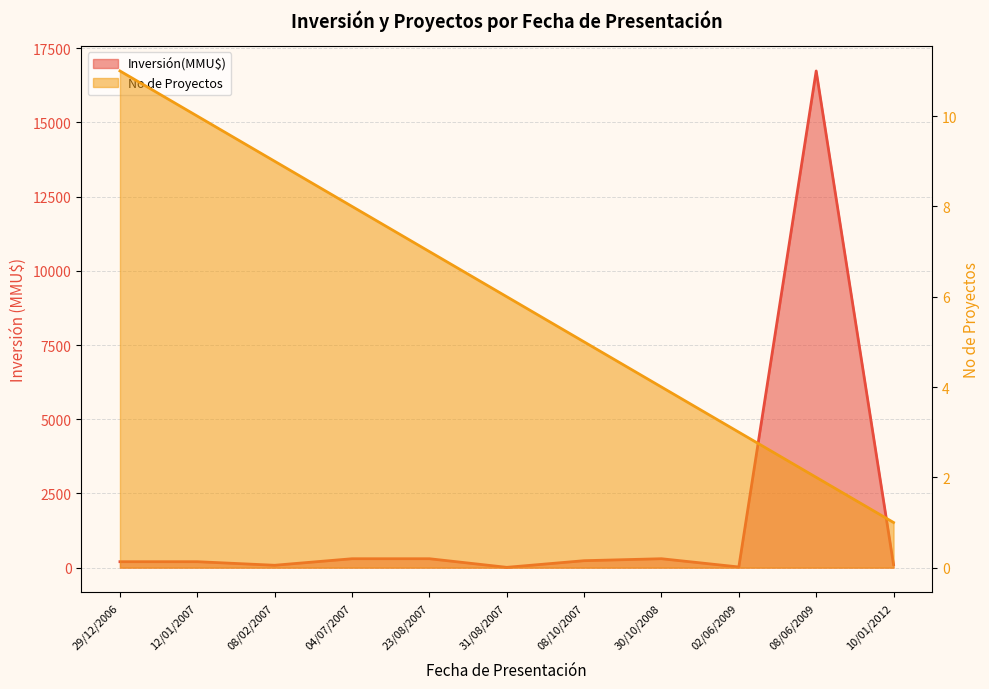

What is the ratio of the value at 29/12/2006 to the value at 31/08/2007?

1.8